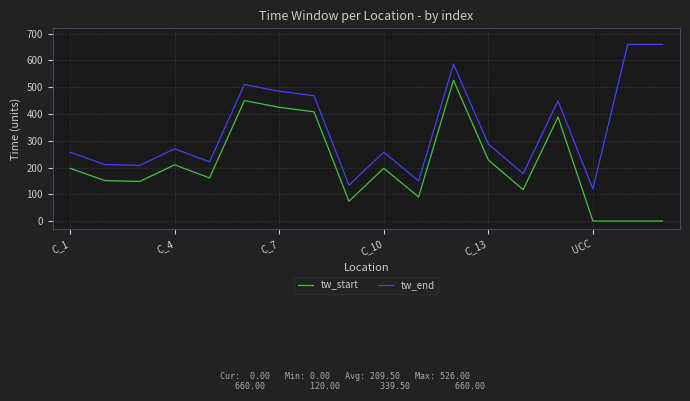

Which series has the largest total across all categories?

tw_end